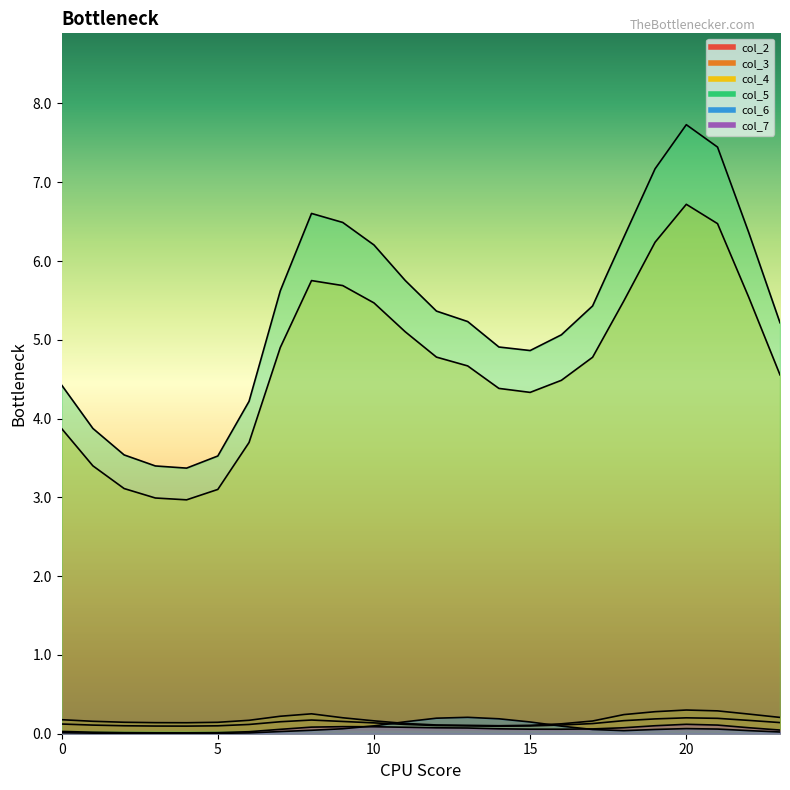

Reading right to left, transcribe all the data shown in this chart.

col_2: 0.1	0.2	0.2	0.2	0.2	0.2	0.1	0.1	0.1	0.1	0.1	0.1	0.1	0.1	0.2	0.2	0.2	0.1	0.1	0.1	0.1	0.1	0.1	0.1
col_3: 0.2	0.2	0.3	0.3	0.3	0.2	0.2	0.1	0.1	0.1	0.1	0.1	0.1	0.2	0.2	0.3	0.2	0.2	0.1	0.1	0.1	0.1	0.2	0.2
col_4: 4.6	5.5	6.5	6.7	6.2	5.5	4.8	4.5	4.3	4.4	4.7	4.8	5.1	5.5	5.7	5.8	4.9	3.7	3.1	3.0	3.0	3.1	3.4	3.9
col_5: 5.2	6.4	7.4	7.7	7.2	6.3	5.4	5.1	4.9	4.9	5.2	5.4	5.8	6.2	6.5	6.6	5.6	4.2	3.5	3.4	3.4	3.5	3.9	4.4
col_6: 0.0	0.0	0.1	0.1	0.1	0.0	0.1	0.1	0.1	0.2	0.2	0.2	0.2	0.1	0.1	0.0	0.0	0.0	0.0	0.0	0.0	0.0	0.0	0.0
col_7: 0.0	0.1	0.1	0.1	0.1	0.1	0.1	0.1	0.1	0.1	0.1	0.1	0.1	0.1	0.1	0.1	0.1	0.0	0.0	0.0	0.0	0.0	0.0	0.0